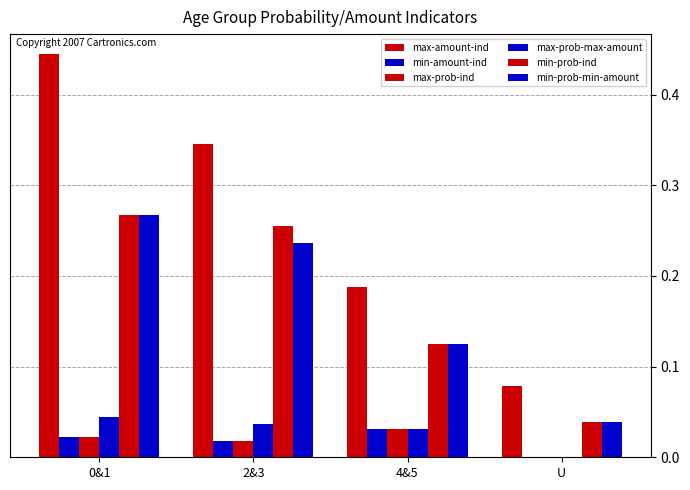

How many values in max-prob-max-amount are above zero?

3